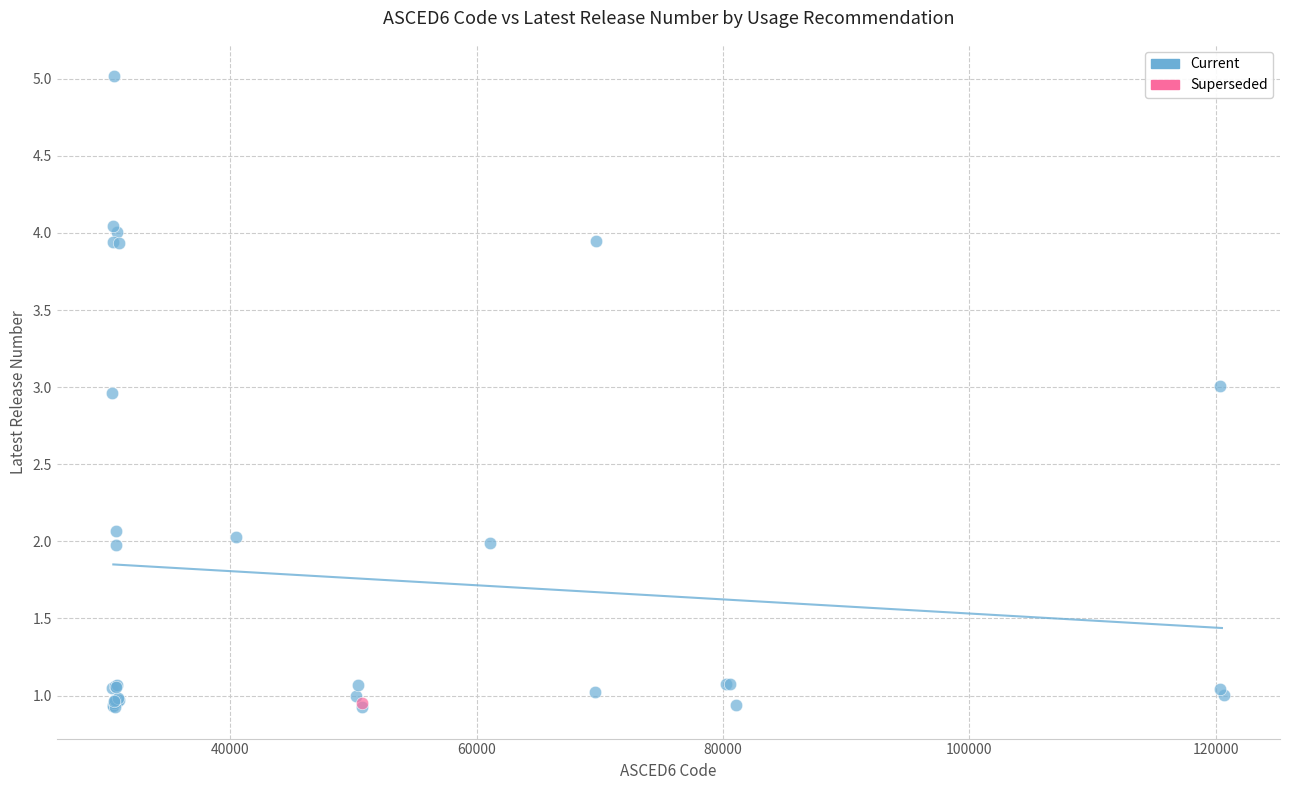

What are all the series names shown in the legend?

Current, Superseded